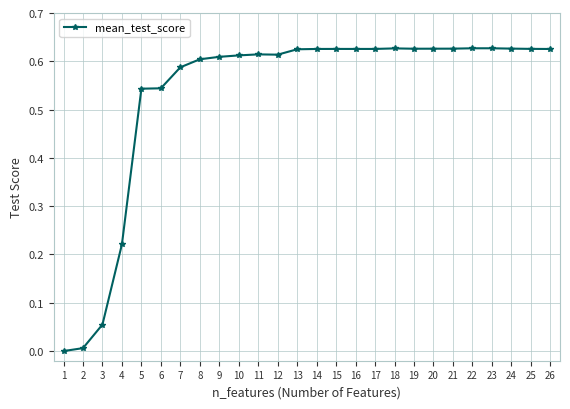

What is the sum of all values?

13.8